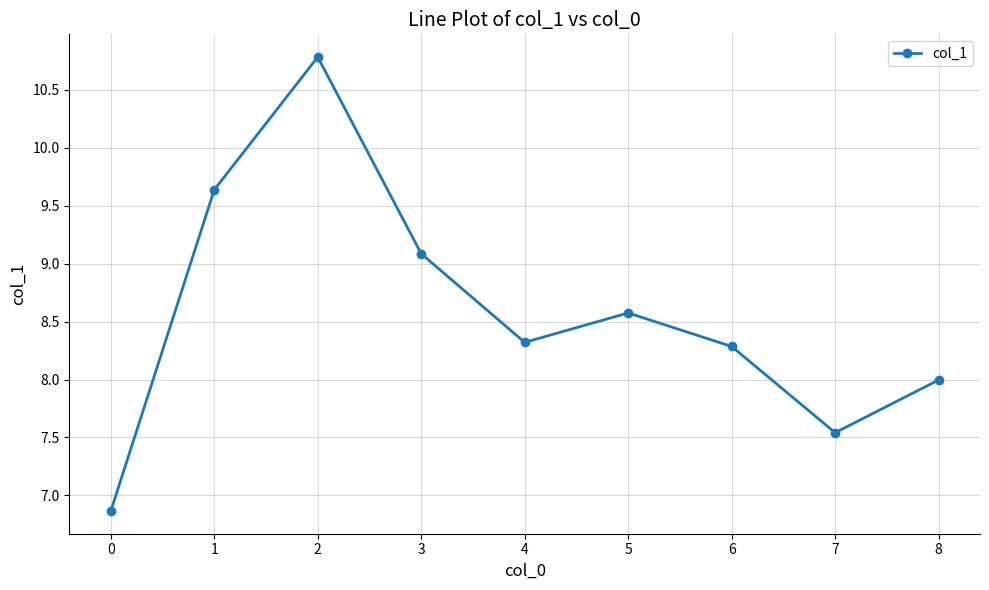

Reading left to right, transcribe all the data shown in this chart.

6.9	9.6	10.8	9.1	8.3	8.6	8.3	7.5	8.0